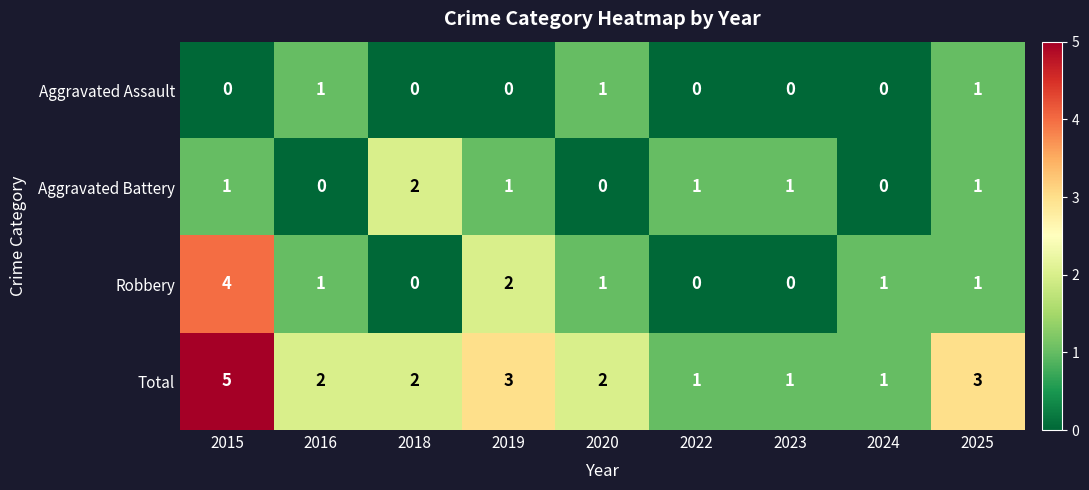

How many categories are shown in the chart?

9